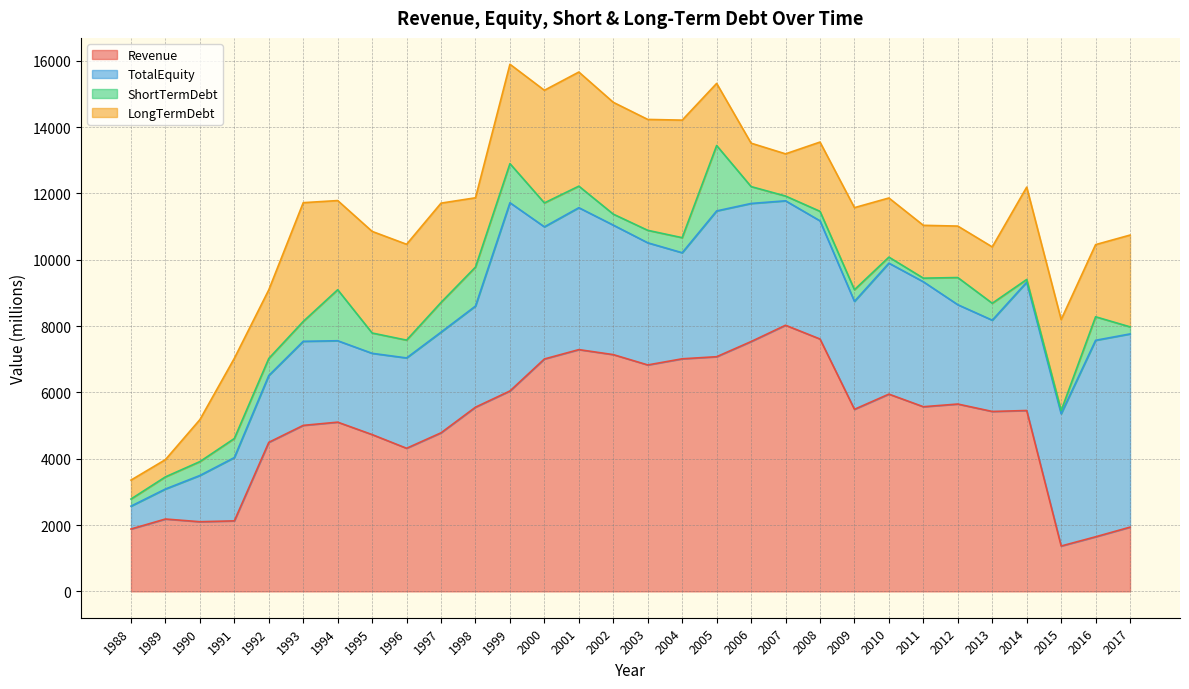

Rank the series by their maximum value, from lowest to highest.

ShortTermDebt, LongTermDebt, TotalEquity, Revenue